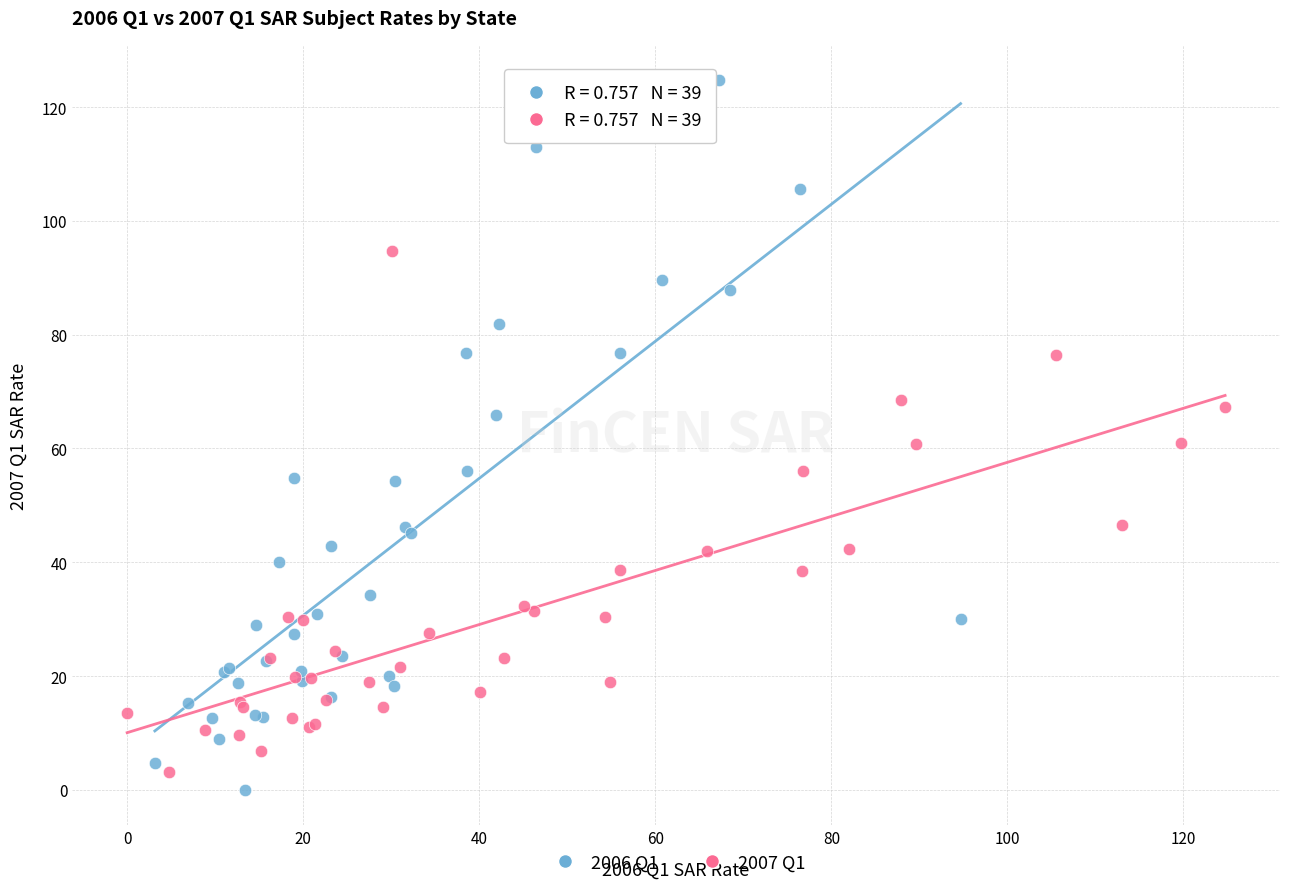

Which series has the largest Y range (max minus min)?

2006 Q1